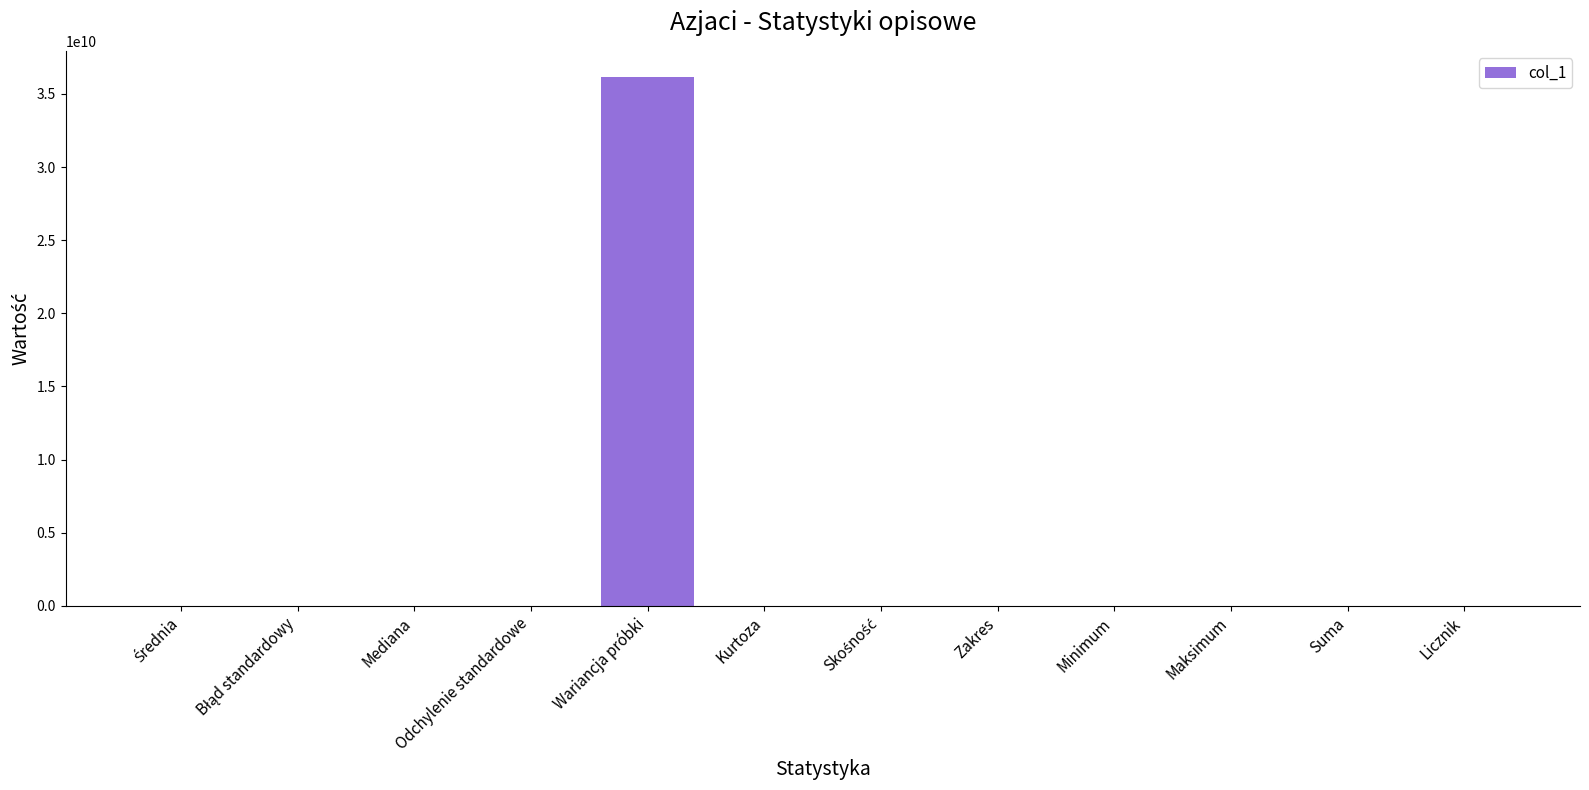

True or false: the data shows 36139055336.7 at Wariancja próbki.

True